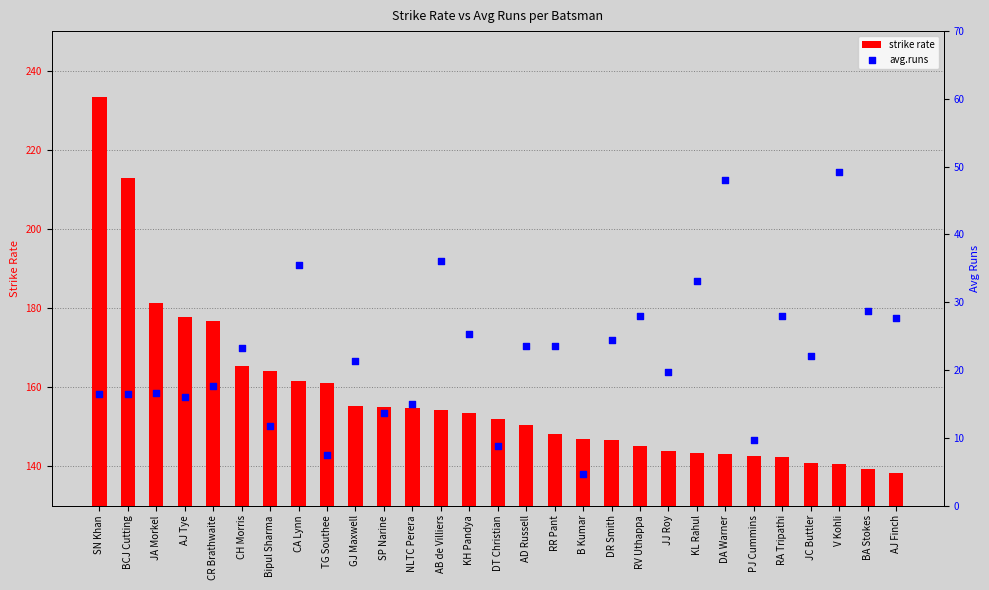

At which category is the sum across all series the highest?

SN Khan